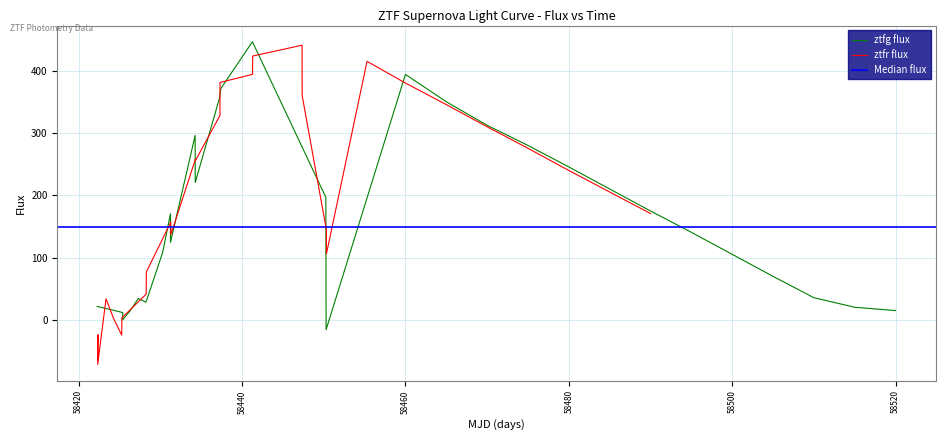

Rank the series by their average value, from lowest to highest.

ztfg_flux, ztfr_flux